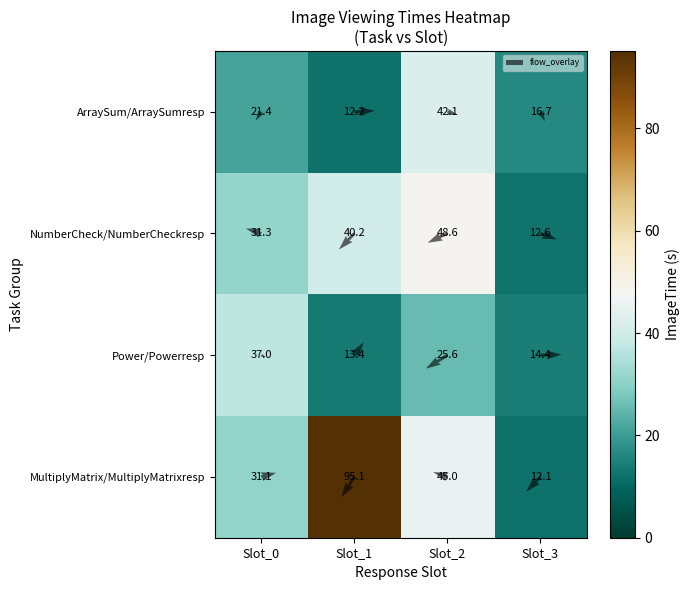

Which has a higher value, 3 or 2?

3